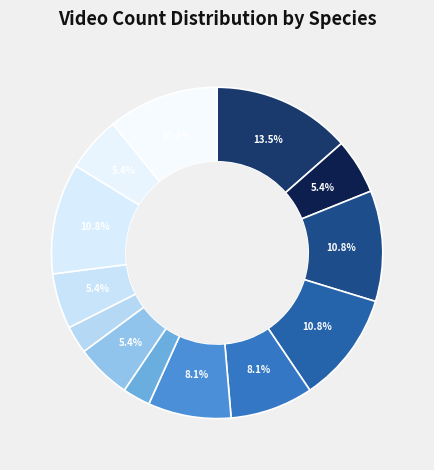

How many segments does this pie chart have?

13